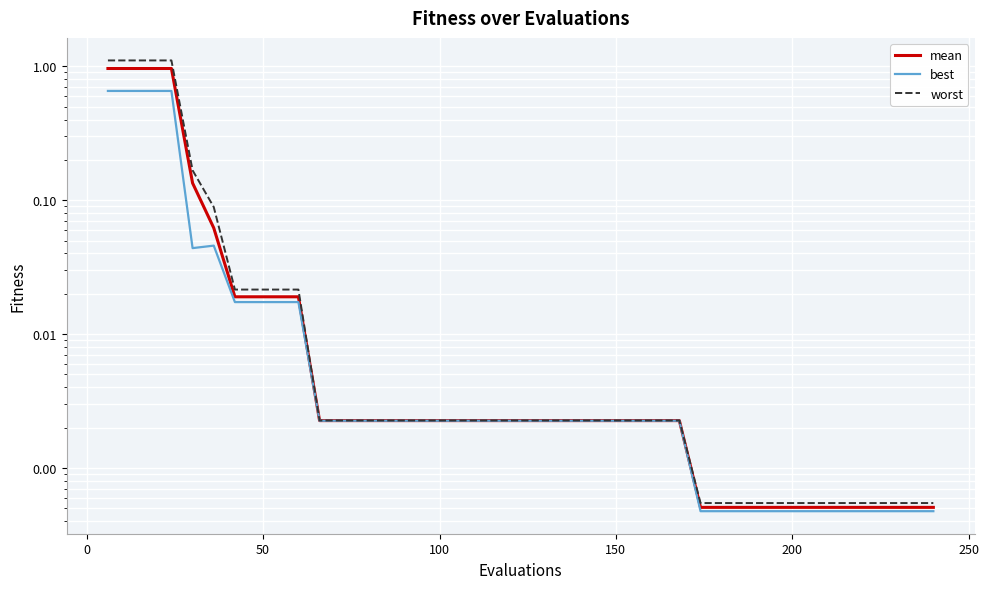

What is the highest value of the best series?

0.7